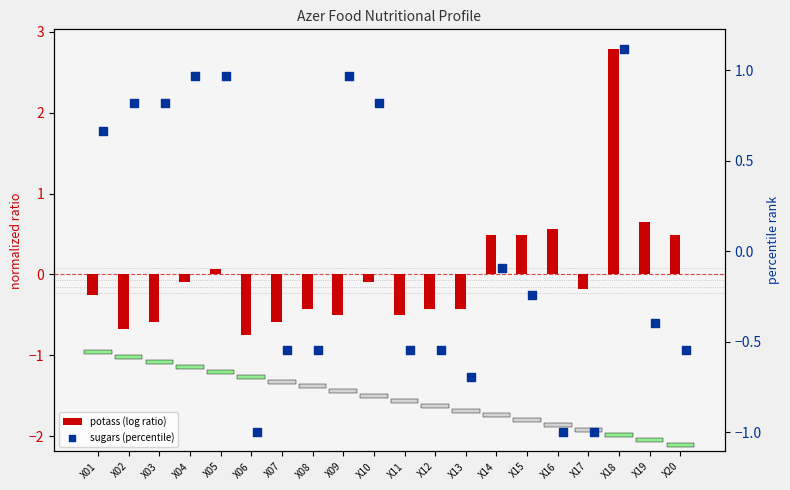

Which series has the largest total across all categories?

sugars (percentile)